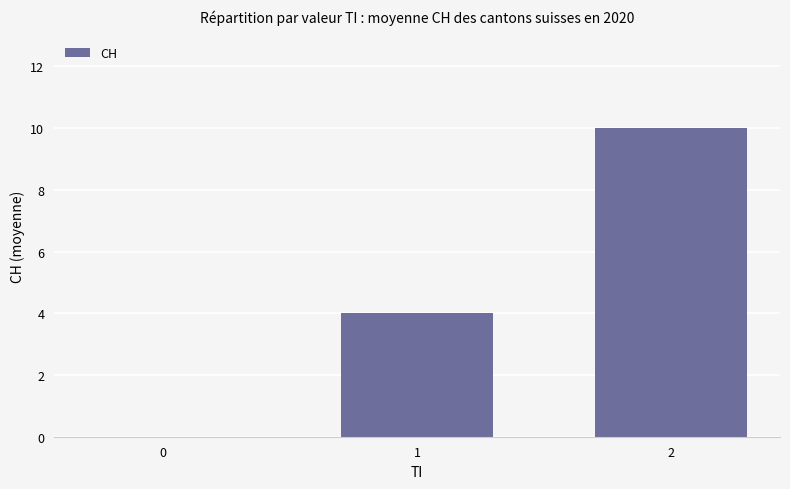

How many distinct data groups are displayed?

1